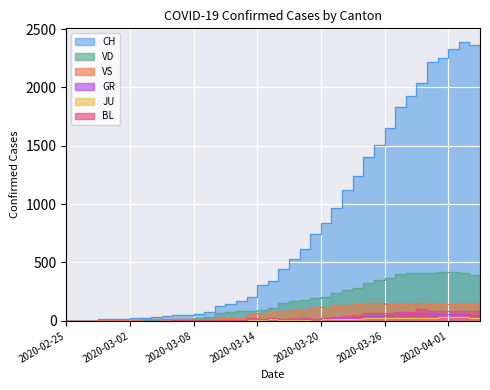

What is the label of the 2nd point from the right?

2020-04-03